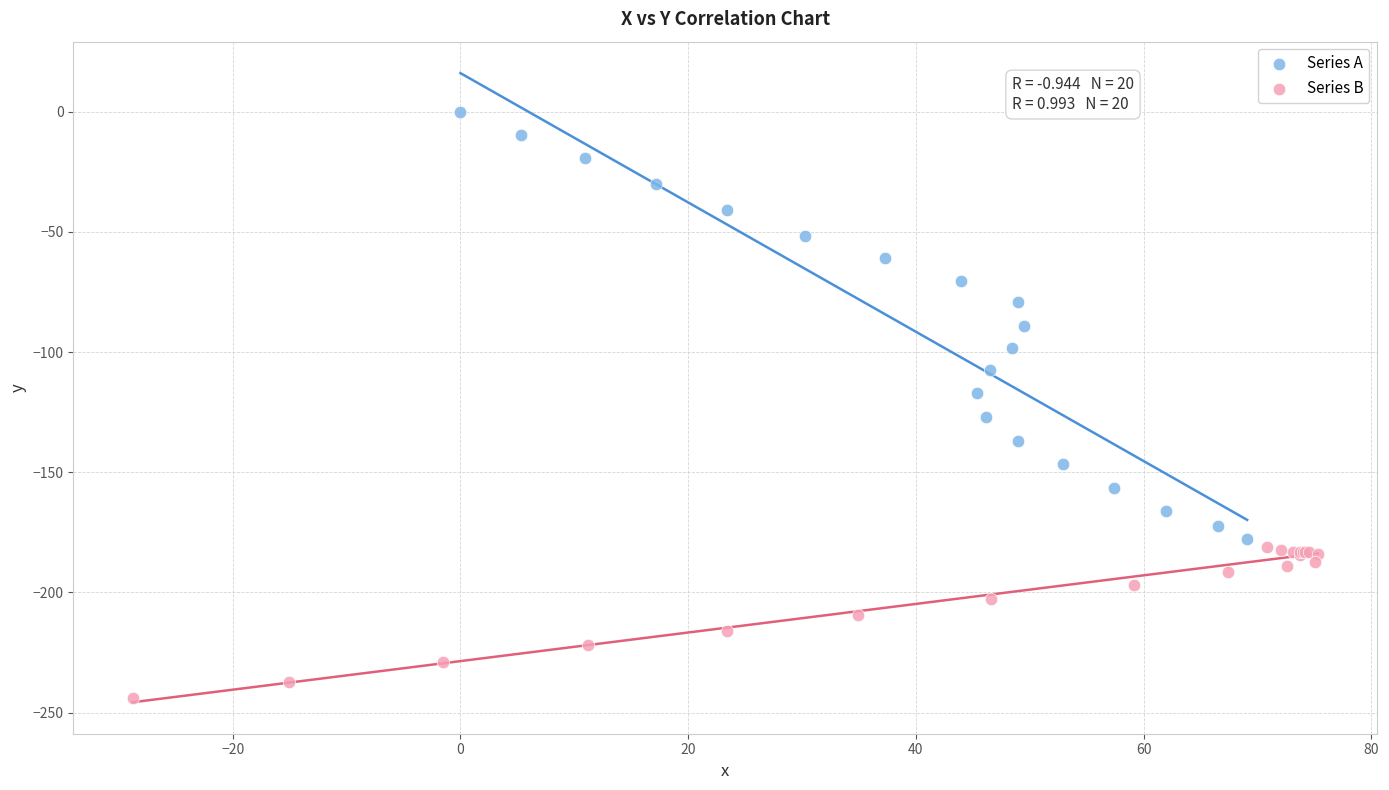

Which series contains the lowest Y value?

Series B